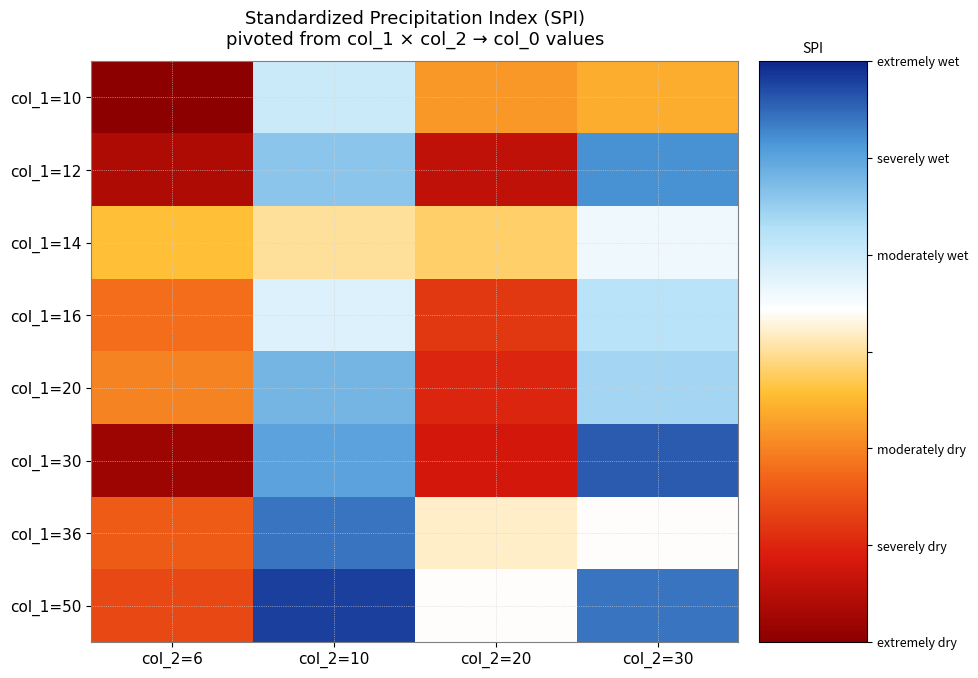

What is the total value across all series at col_2=10?

-58